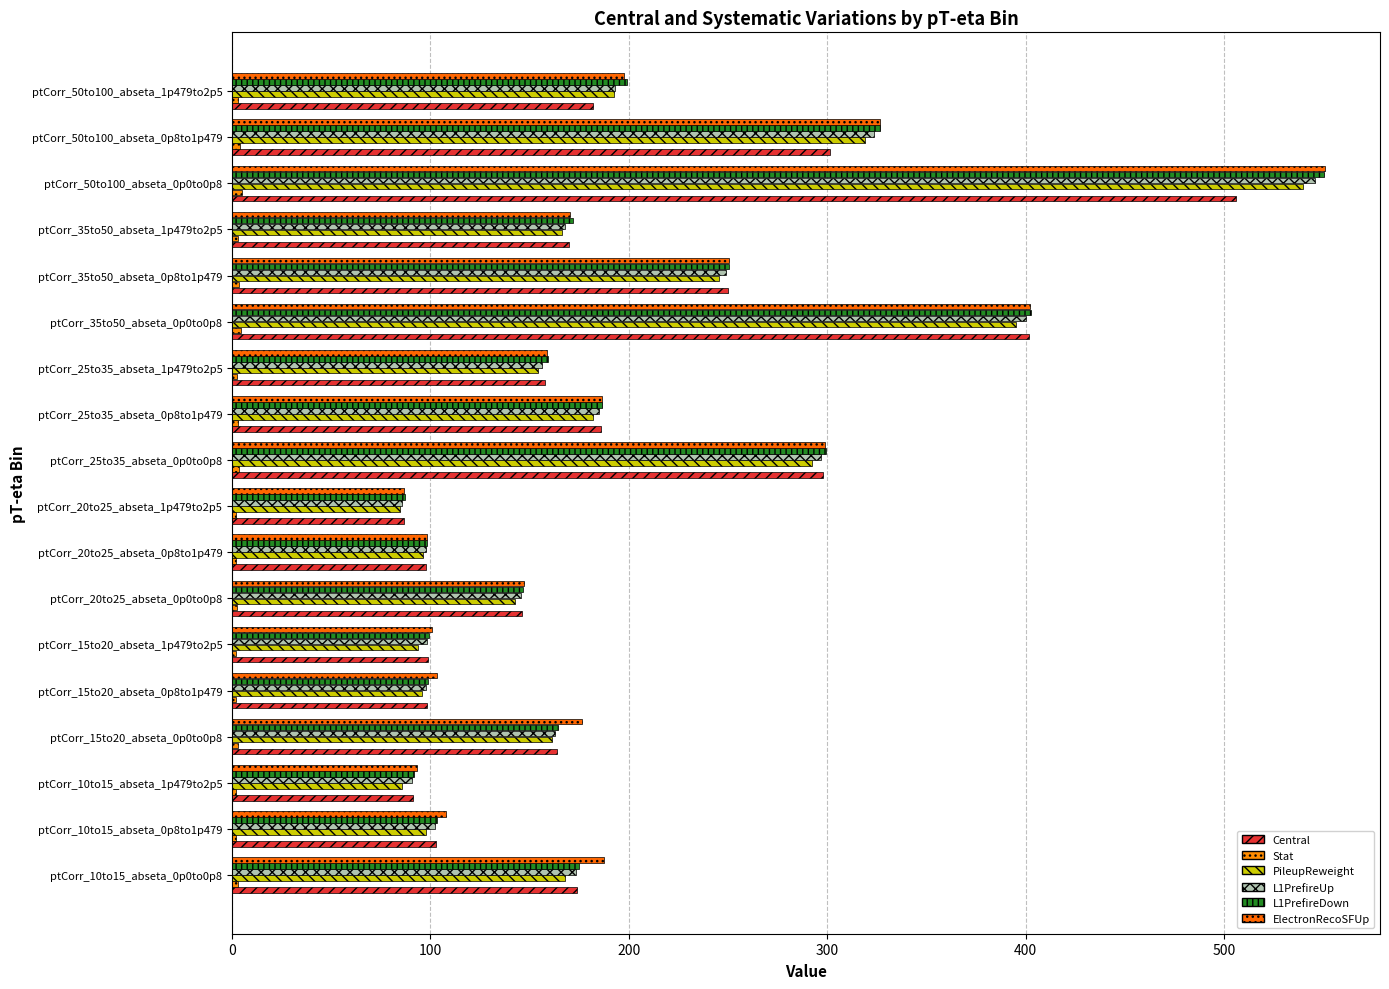

Reading left to right, list all the values displayed in this chart.

Central: 174.1	102.6	91.4	163.6	98.1	98.8	146.2	97.9	86.4	298.0	185.8	157.9	401.4	249.8	169.9	505.8	301.4	181.9
Stat: 2.9	2.1	2.1	2.8	2.1	2.1	2.6	2.1	2.0	3.7	3.0	2.7	4.3	3.4	2.8	4.9	3.8	2.9
PileupReweight: 167.8	97.7	85.6	161.1	95.5	93.7	142.6	96.2	84.4	292.3	182.1	154.3	395.2	245.6	166.4	540.0	318.9	192.5
L1PrefireUp: 173.2	102.1	90.9	162.9	97.6	98.3	145.6	97.5	85.7	296.9	185.1	156.3	400.0	248.8	167.8	545.8	323.5	193.1
L1PrefireDown: 174.9	103.1	91.9	164.3	98.6	99.2	146.7	98.3	87.1	299.1	186.5	159.5	402.8	250.7	171.9	550.4	326.5	198.9
ElectronRecoSFUp: 187.6	108.0	93.3	176.3	103.3	100.8	147.4	98.5	86.8	298.7	186.3	158.5	402.3	250.3	170.4	551.0	326.5	197.3